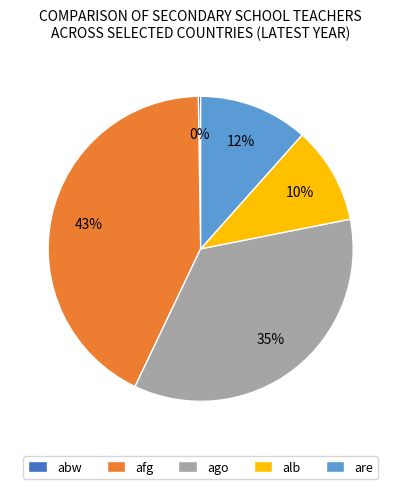

True or false: ago accounts for 35% of the total.

True